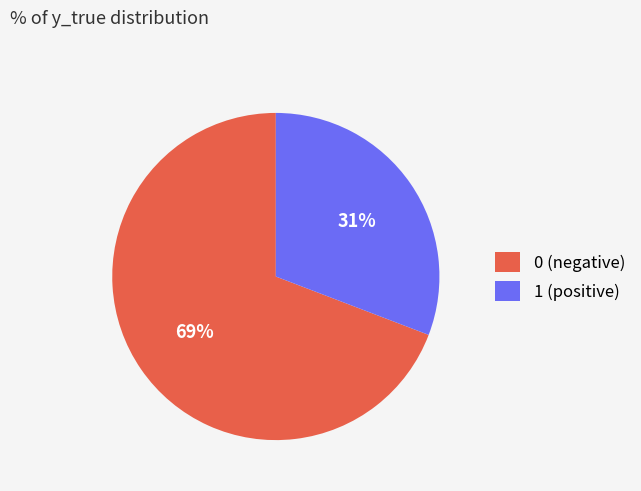

To the nearest percent, what percentage of the pie is 1?

31%